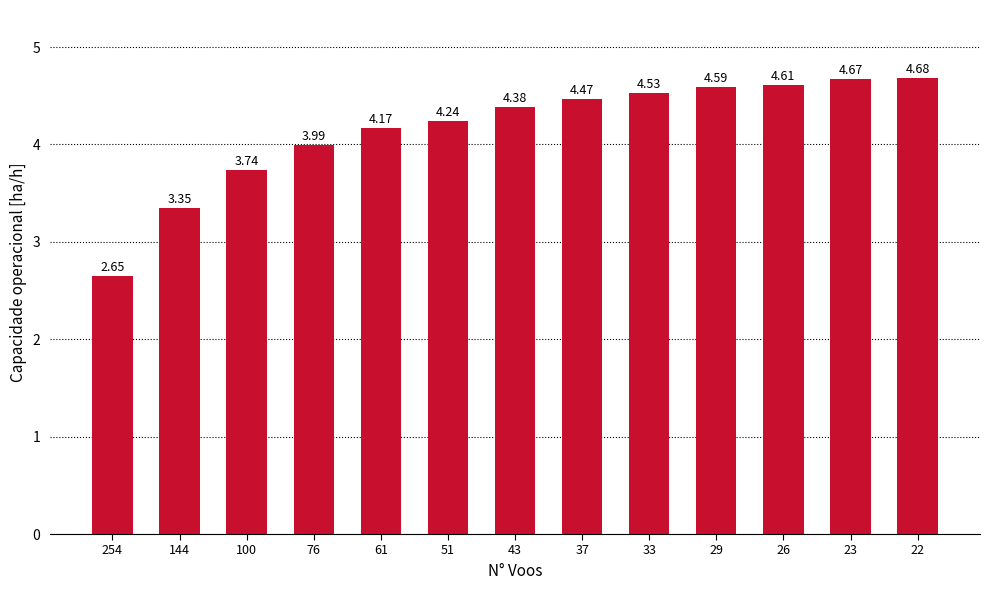

What is the change in value from 254 to 100?

+1.1